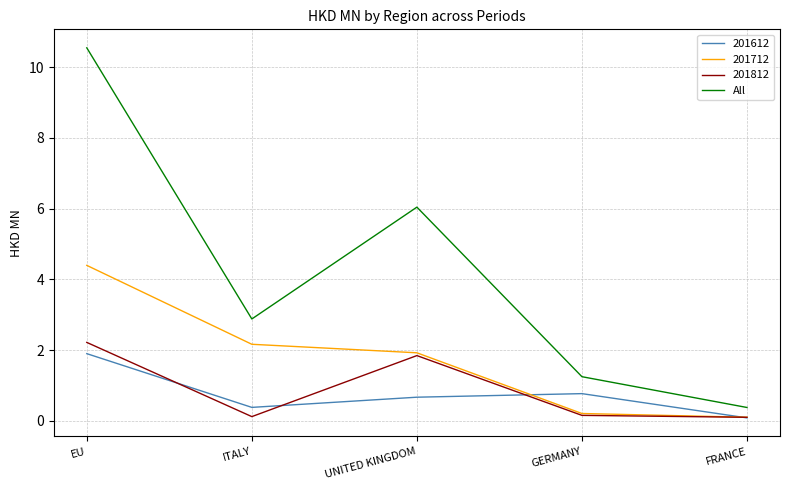

Which category has the highest value in the 201812 series?

EU